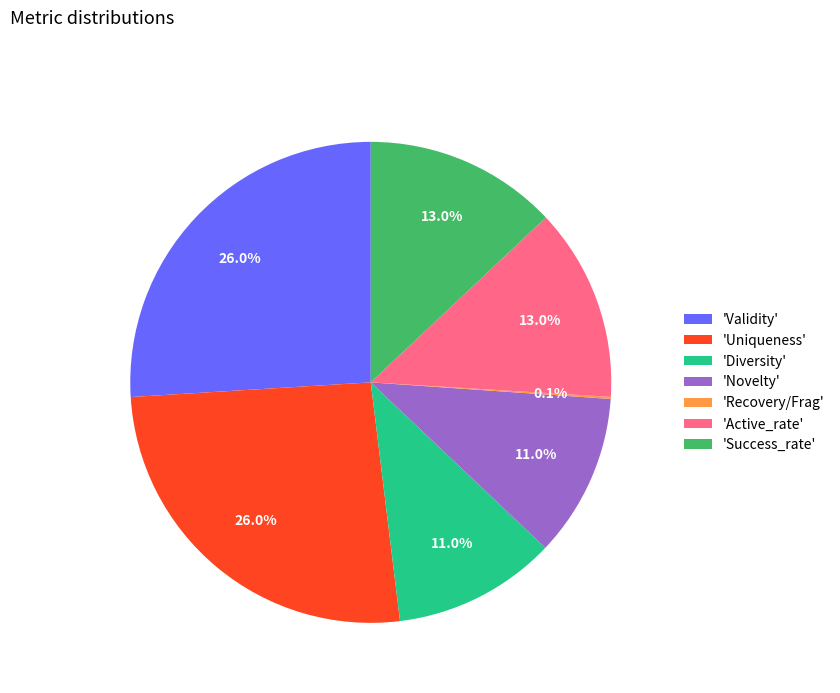

Approximately how many times larger is the value at 'Validity' compared to 'Uniqueness'?

1.0